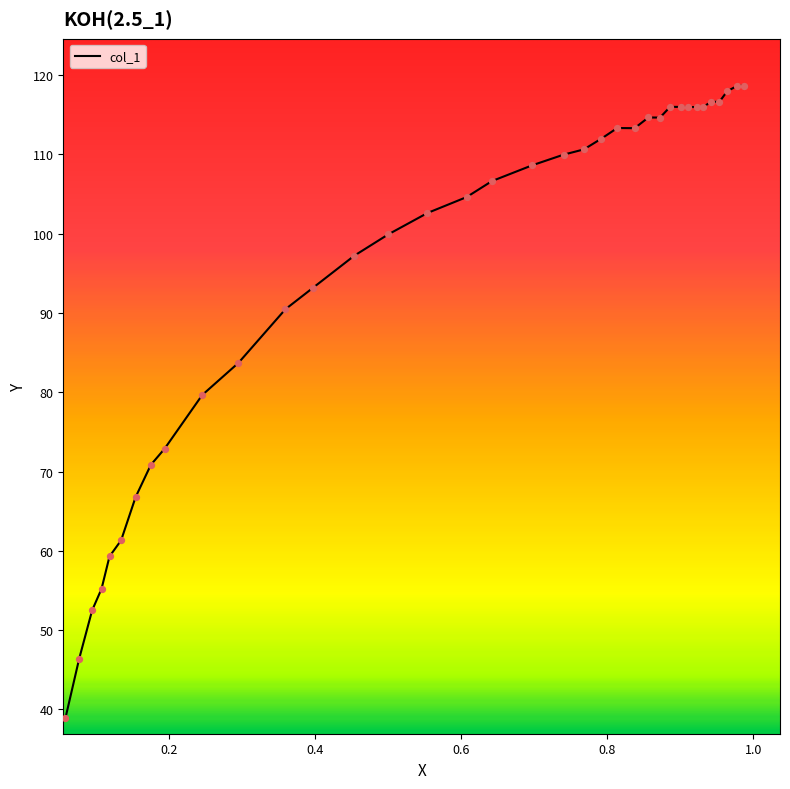

What is the difference between the maximum and minimum values?

79.8